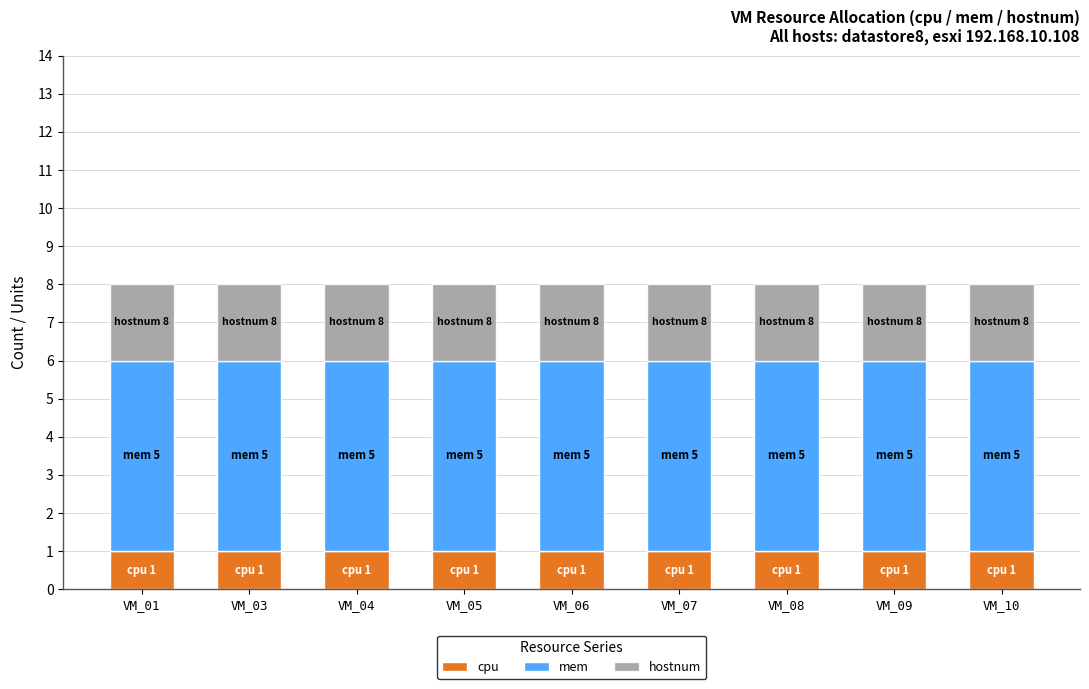

Are the bars horizontal?

No